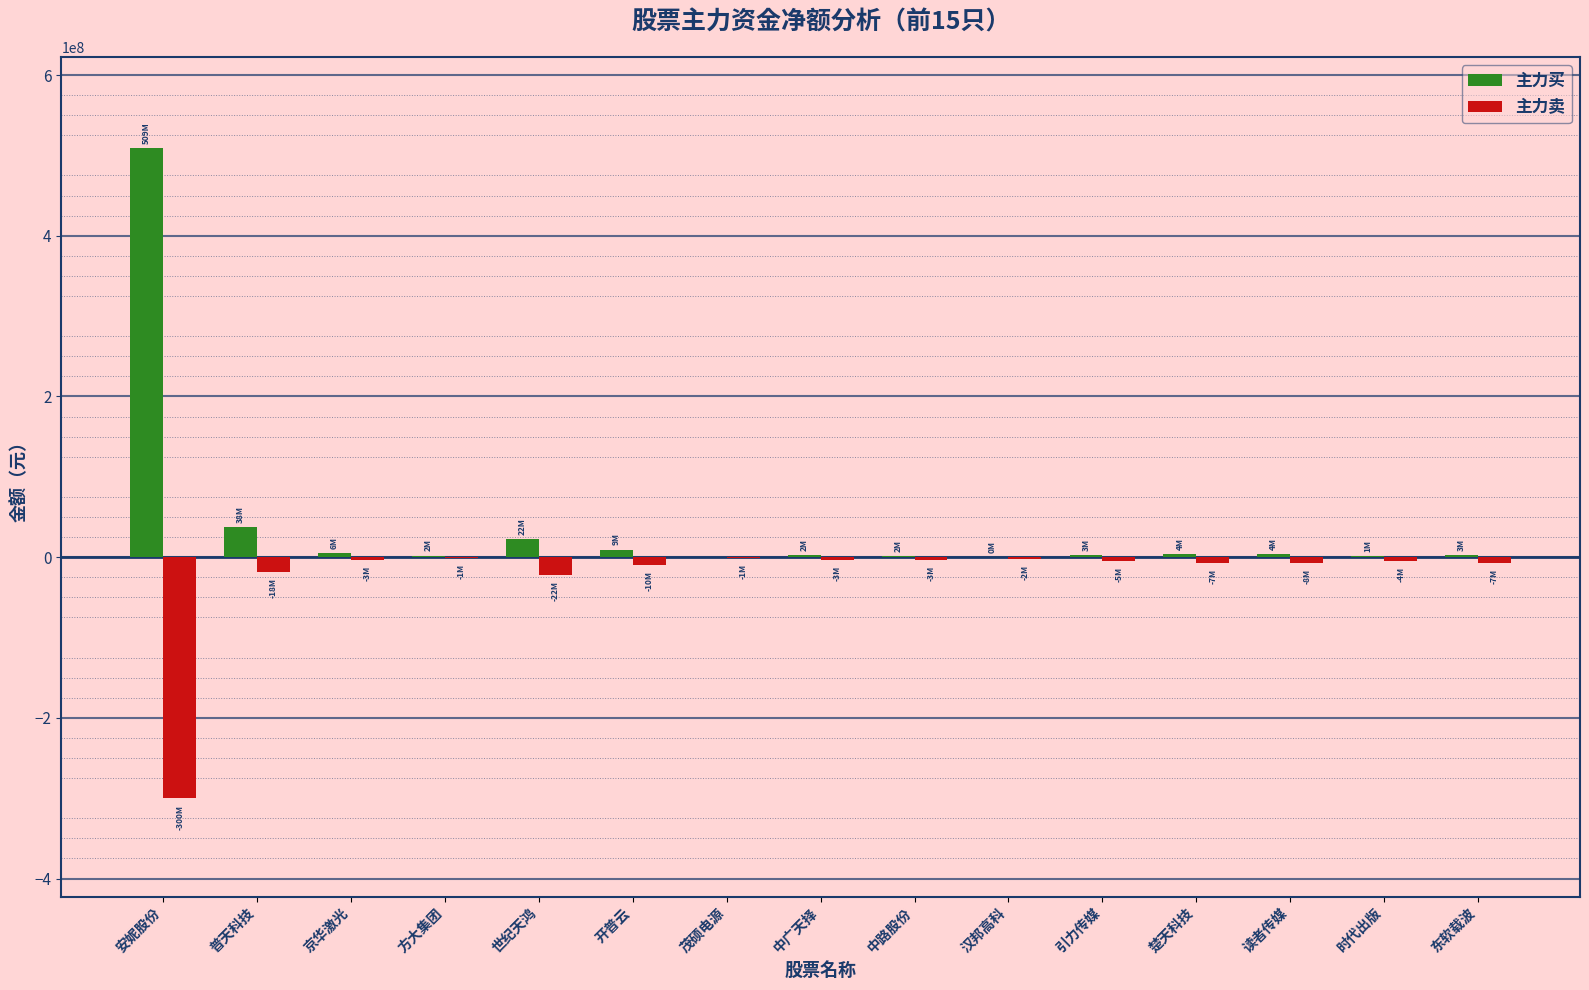

The value of 主力买 at 安妮股份 is 509368113. True or false?

True